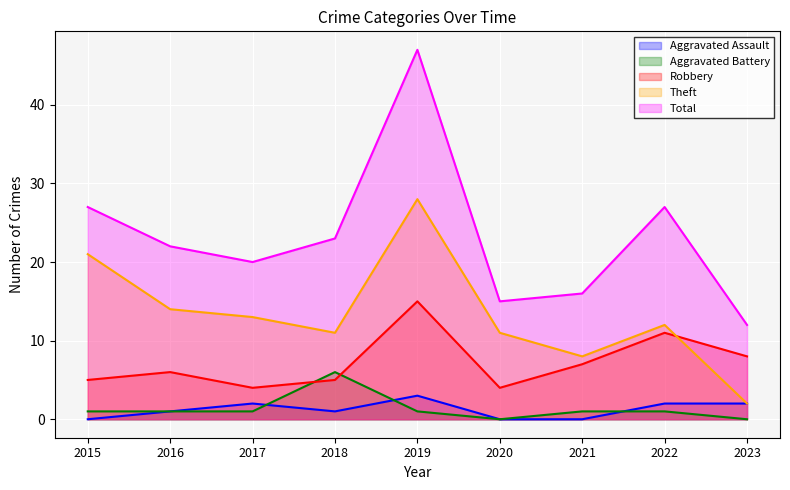

Is it true that Aggravated Battery equals 0 at 2023?

True